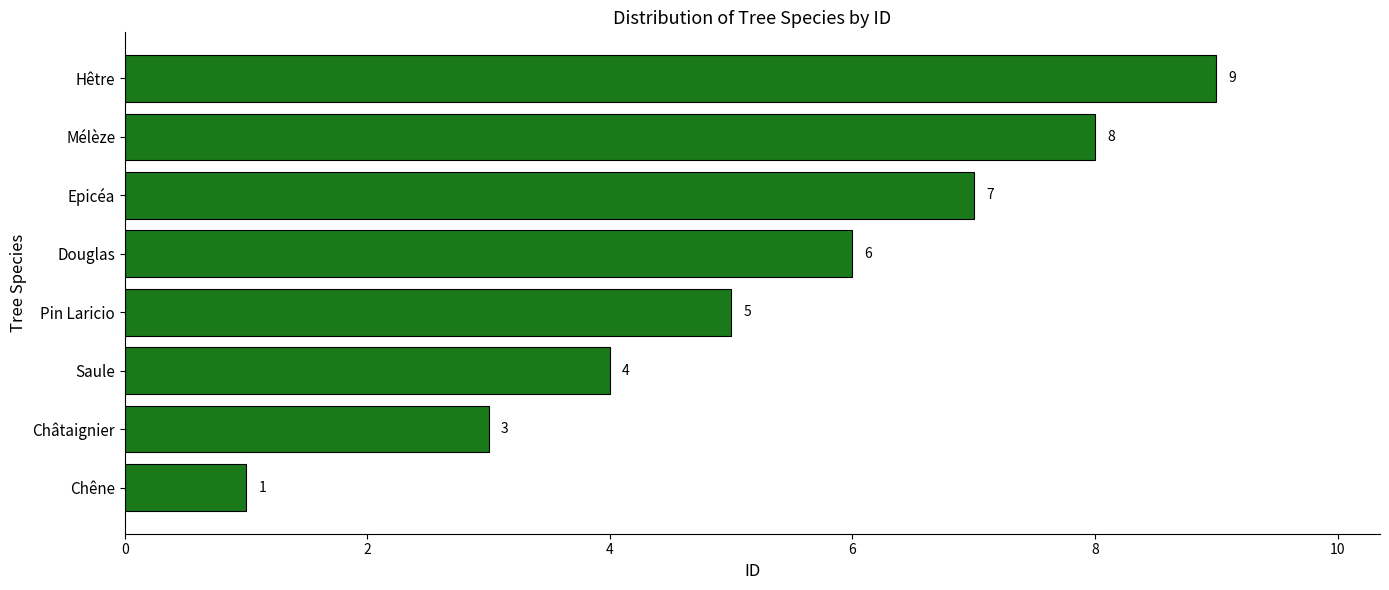

Which has a higher value, Mélèze or Douglas?

Mélèze